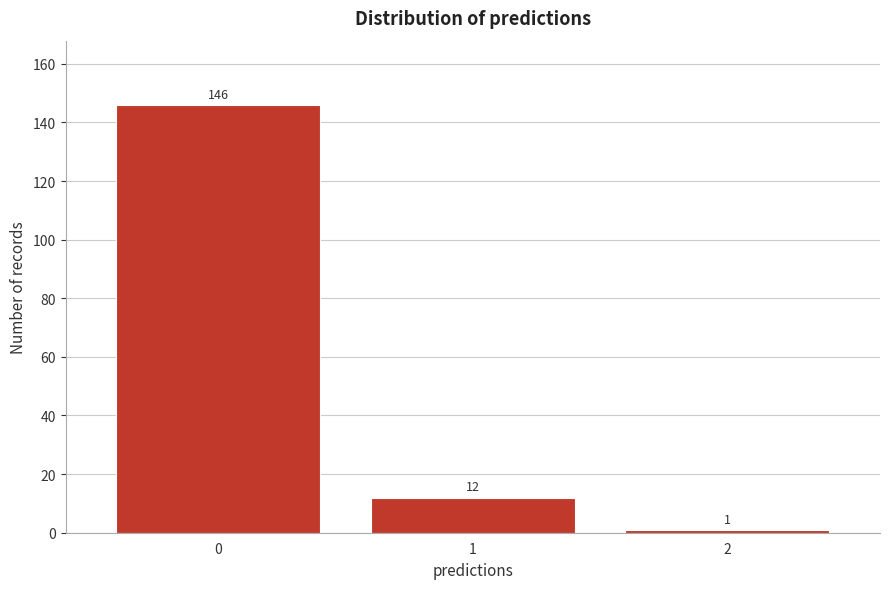

Reading right to left, list all the values displayed in this chart.

2=1	1=12	0=146